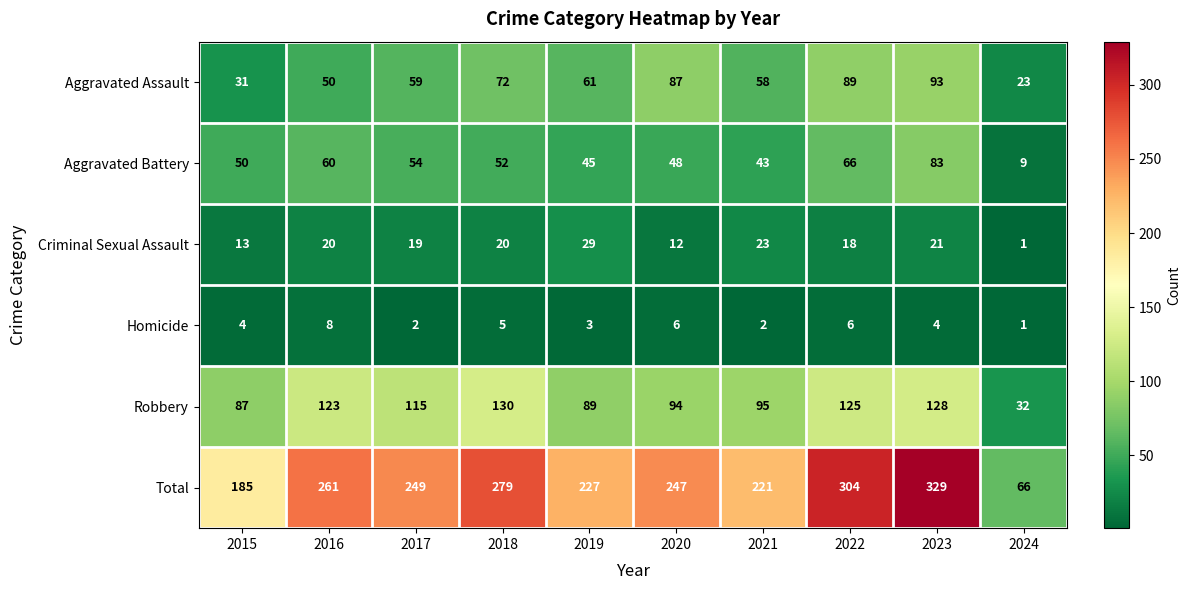

Which category has the highest value across all series?

2023